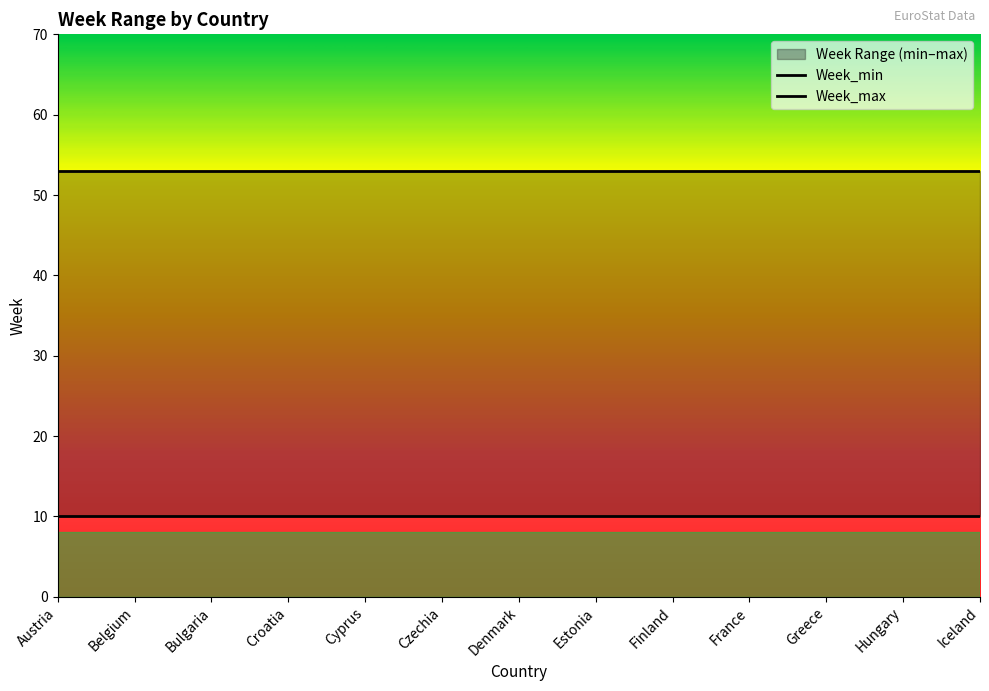

At Iceland, list the series in order from smallest to largest.

Week_min, Week_max